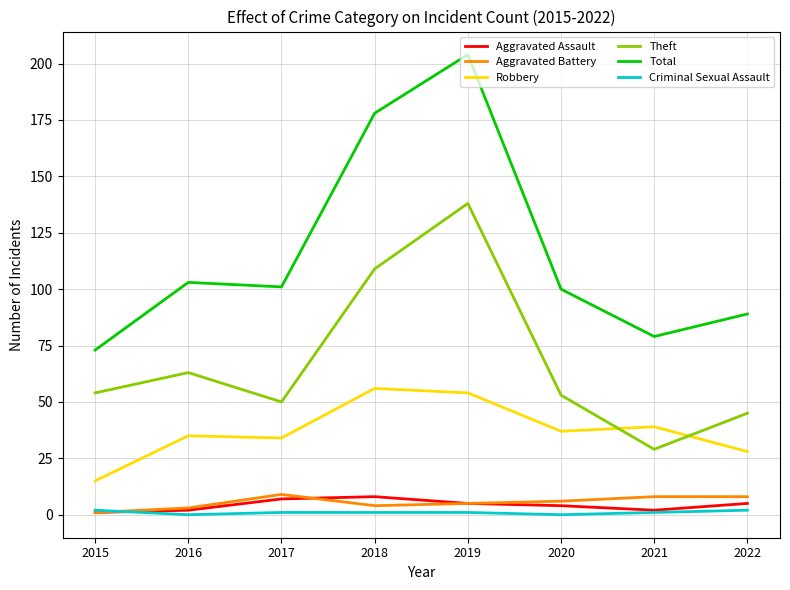

Which series has the widest spread of values?

Total